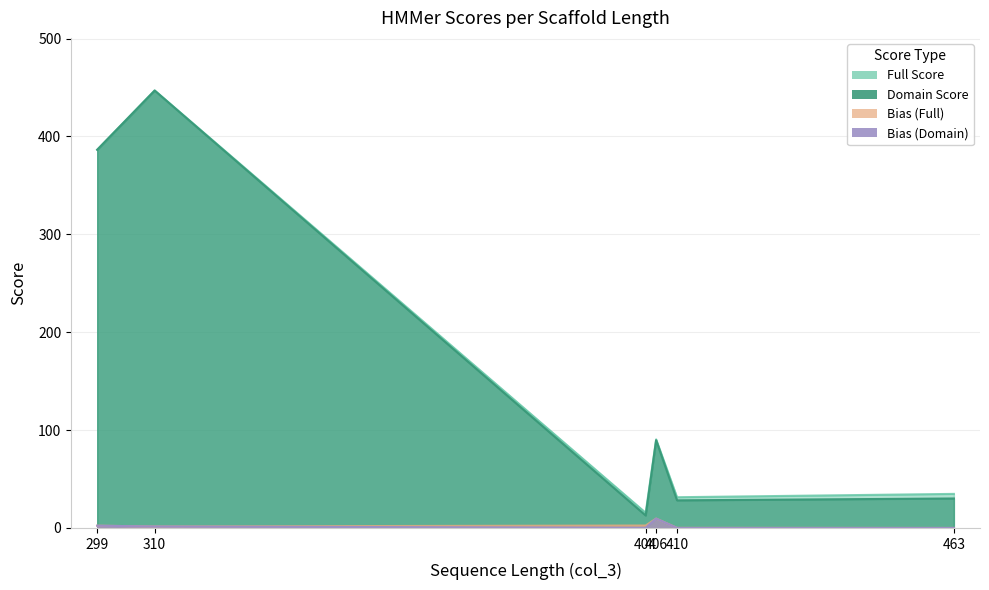

Where is Bias (Full) nearest to the value 4?

404